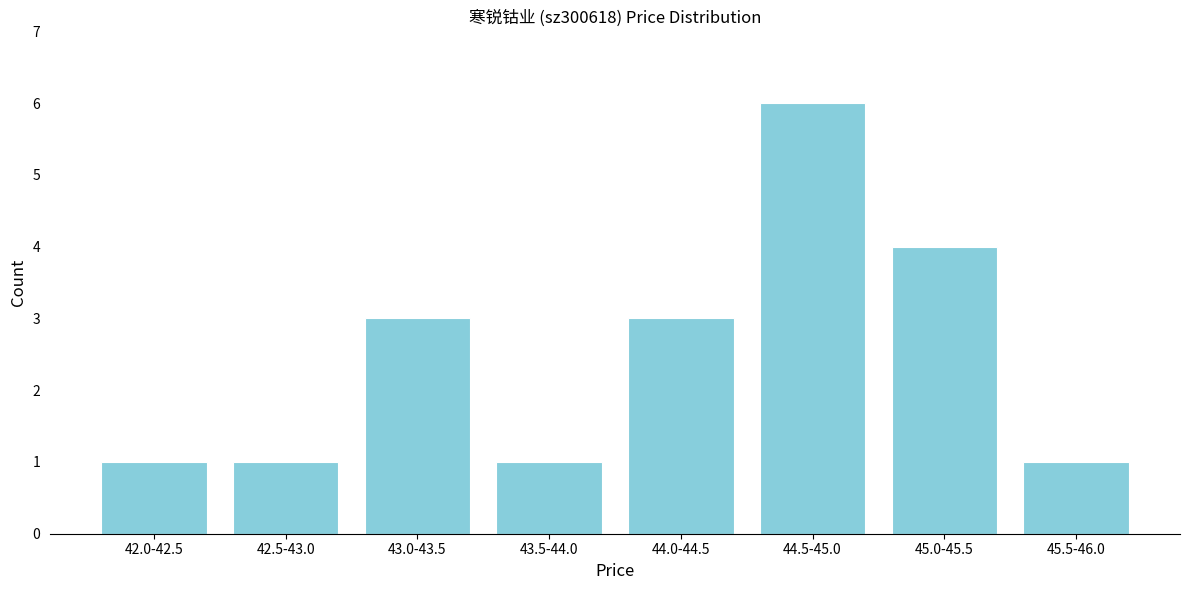

Reading left to right, transcribe all the data shown in this chart.

1	1	3	1	3	6	4	1